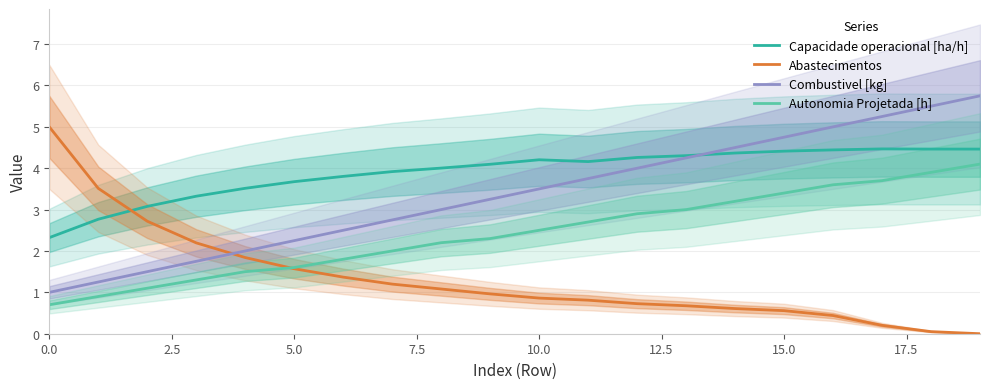

What is the sum of all Abastecimentos values?

26.4